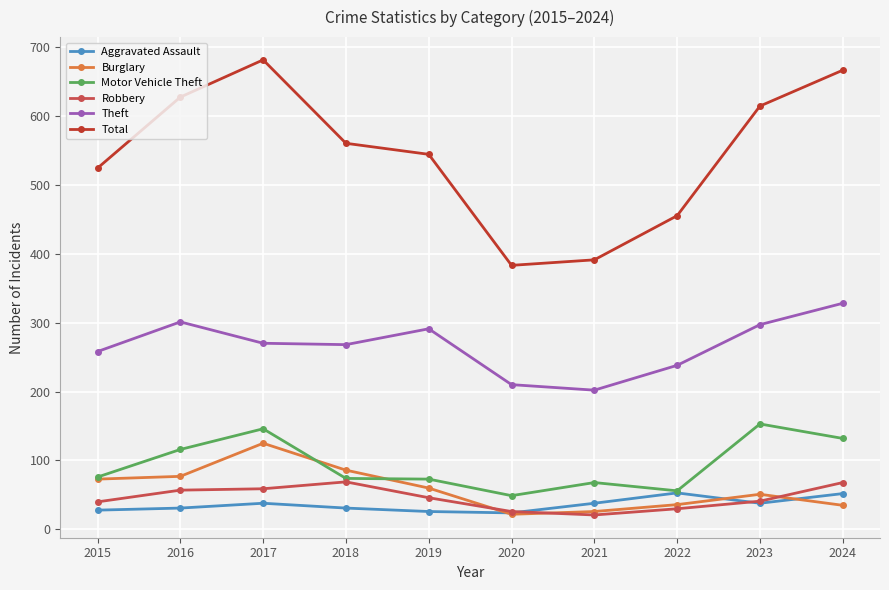

List the labels in order of Total value, smallest first.

2020, 2021, 2022, 2015, 2019, 2018, 2023, 2016, 2024, 2017